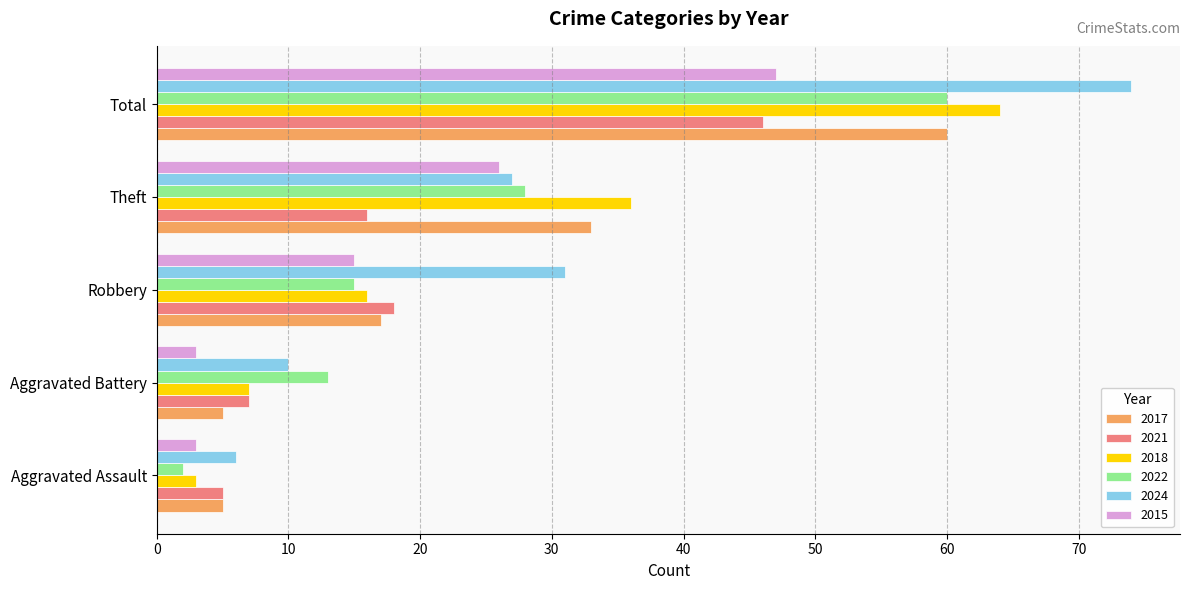

What is the maximum value shown in the chart?

74